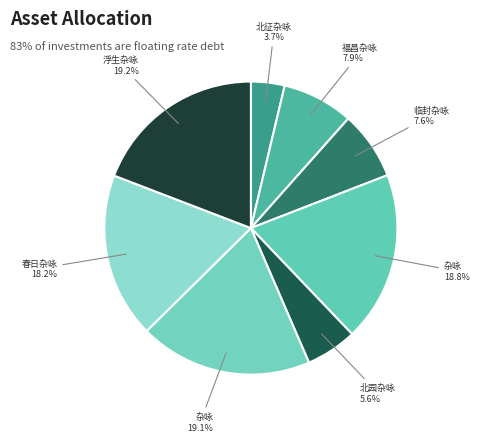

To the nearest percent, what is the difference between the largest and smallest slice percentages?

15%